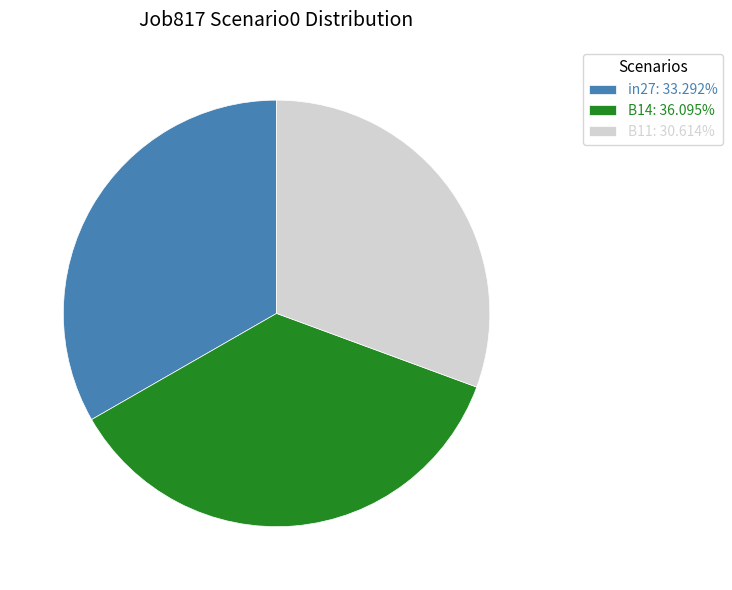

Combined, do in27: 33.292% and B11: 30.614% account for over 50%?

Yes